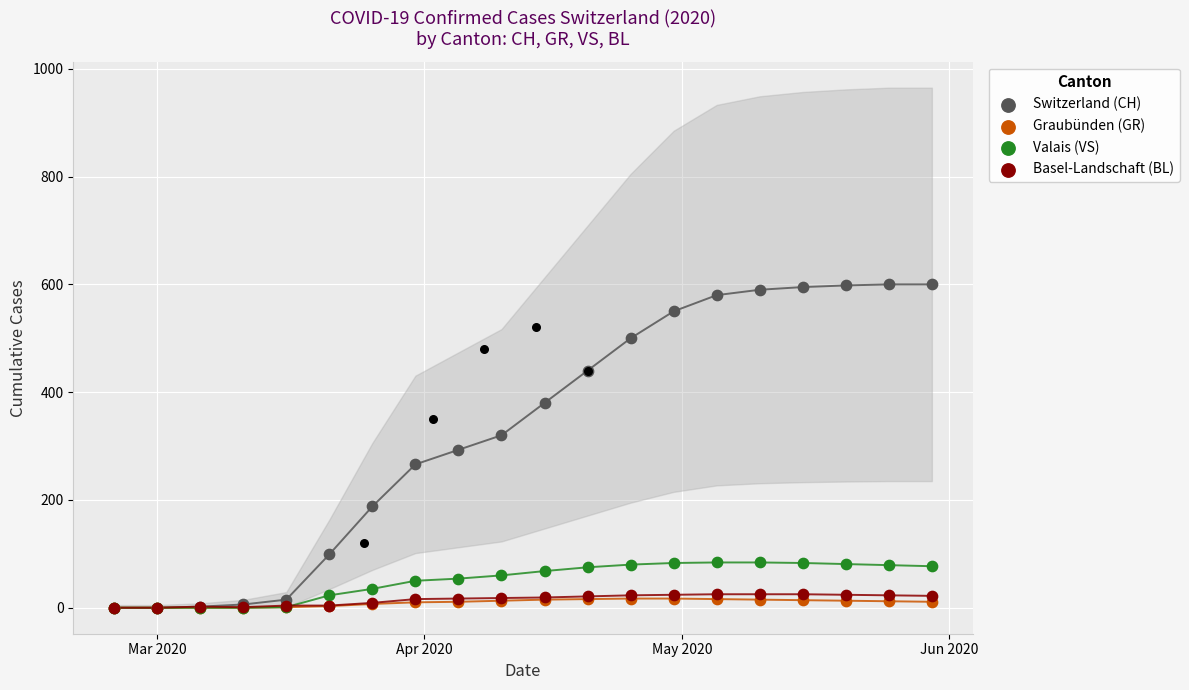

Is the value of Valais (VS) at 19 greater than the value of Switzerland (CH) at 12?

No